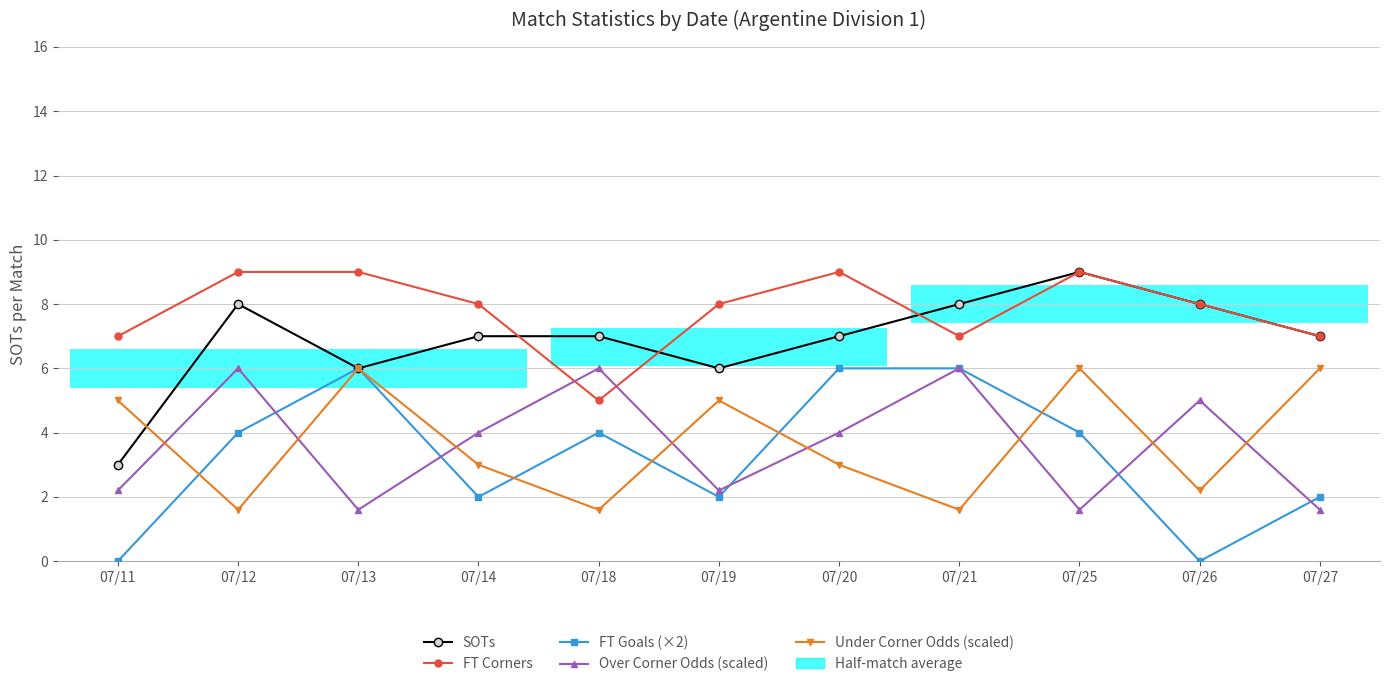

At which label does FT Goals (×2) reach its peak?

07/13